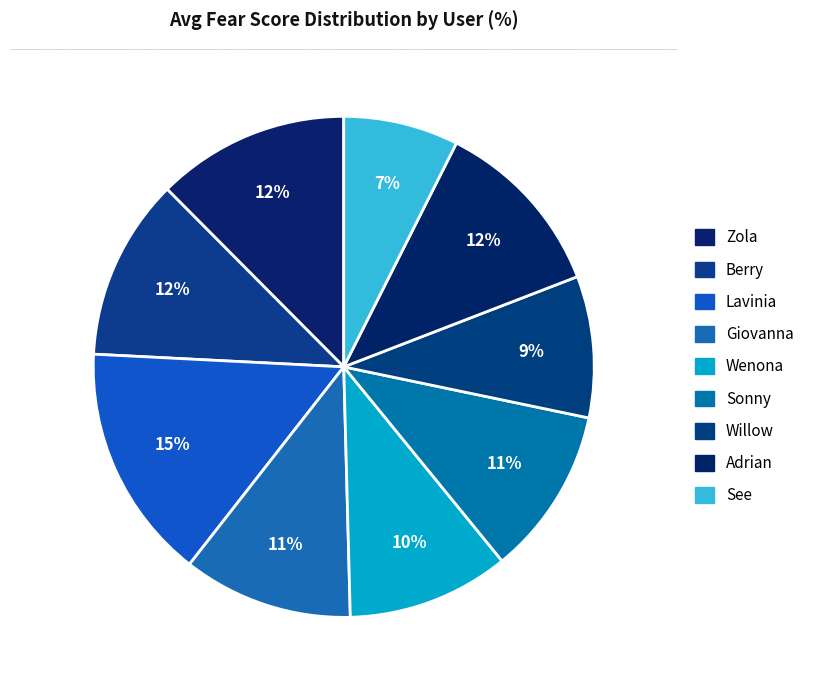

Is there any slice that represents more than half of the pie?

No